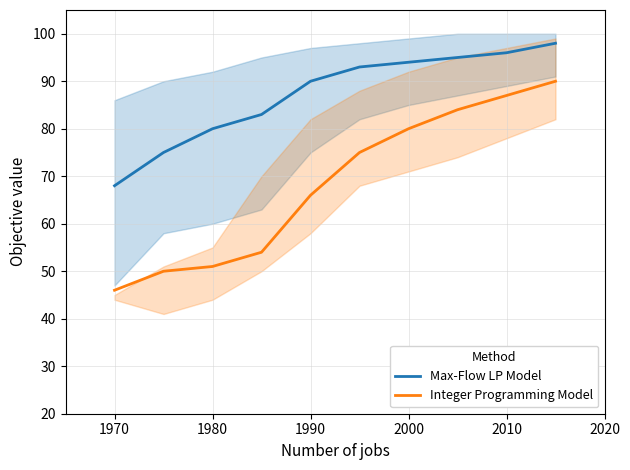

How many data points in Max-Flow LP Model are above 93?

4